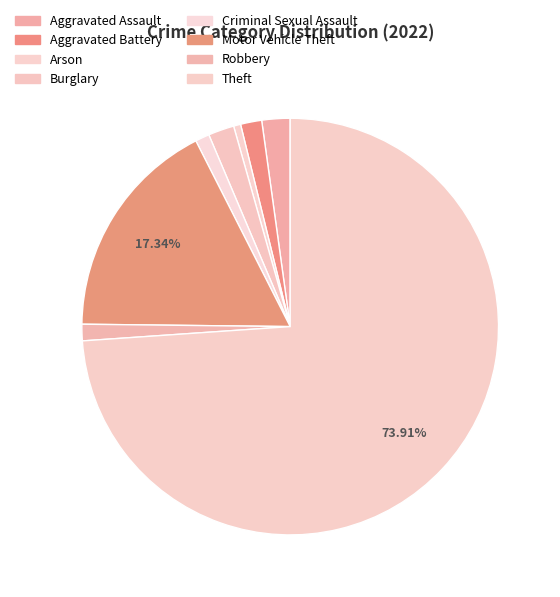

Does Burglary account for over 50% of the chart?

No